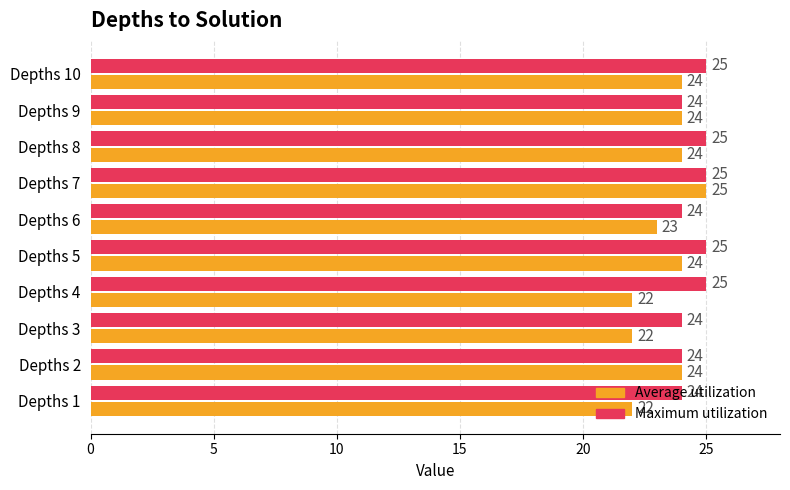

What is the spread (max minus min) of values at Depths 4?

3